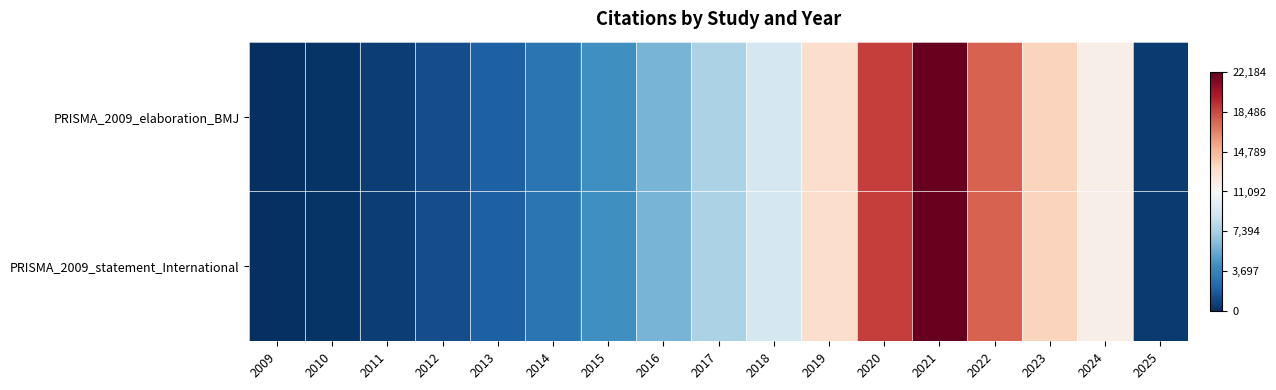

Reading left to right, list all the values displayed in this chart.

PRISMA_2009_elaboration_BMJ: 2009=19	2010=229	2011=675	2012=1239	2013=2062	2014=3010	2015=4280	2016=5968	2017=7566	2018=9154	2019=13007	2020=18767	2021=22184	2022=17671	2023=13593	2024=11736	2025=491
PRISMA_2009_statement_International: 2009=19	2010=229	2011=675	2012=1239	2013=2062	2014=3010	2015=4280	2016=5968	2017=7566	2018=9154	2019=13007	2020=18767	2021=22184	2022=17671	2023=13593	2024=11736	2025=491